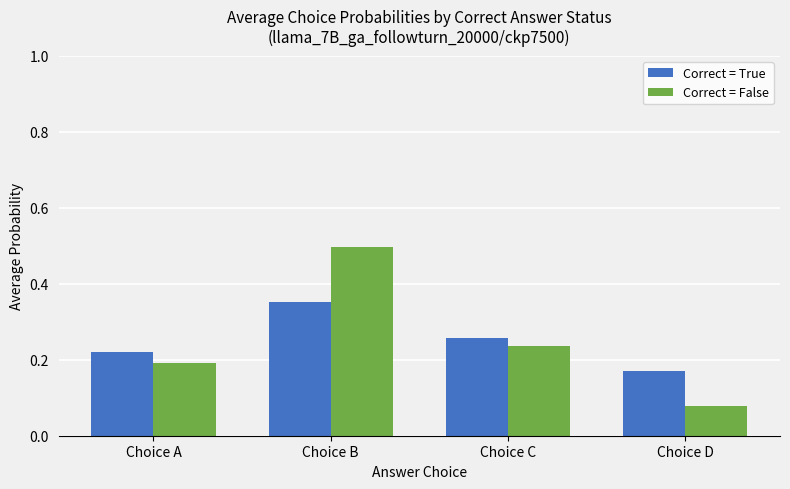

Rank the categories by Correct = True value from lowest to highest.

Choice D, Choice A, Choice C, Choice B